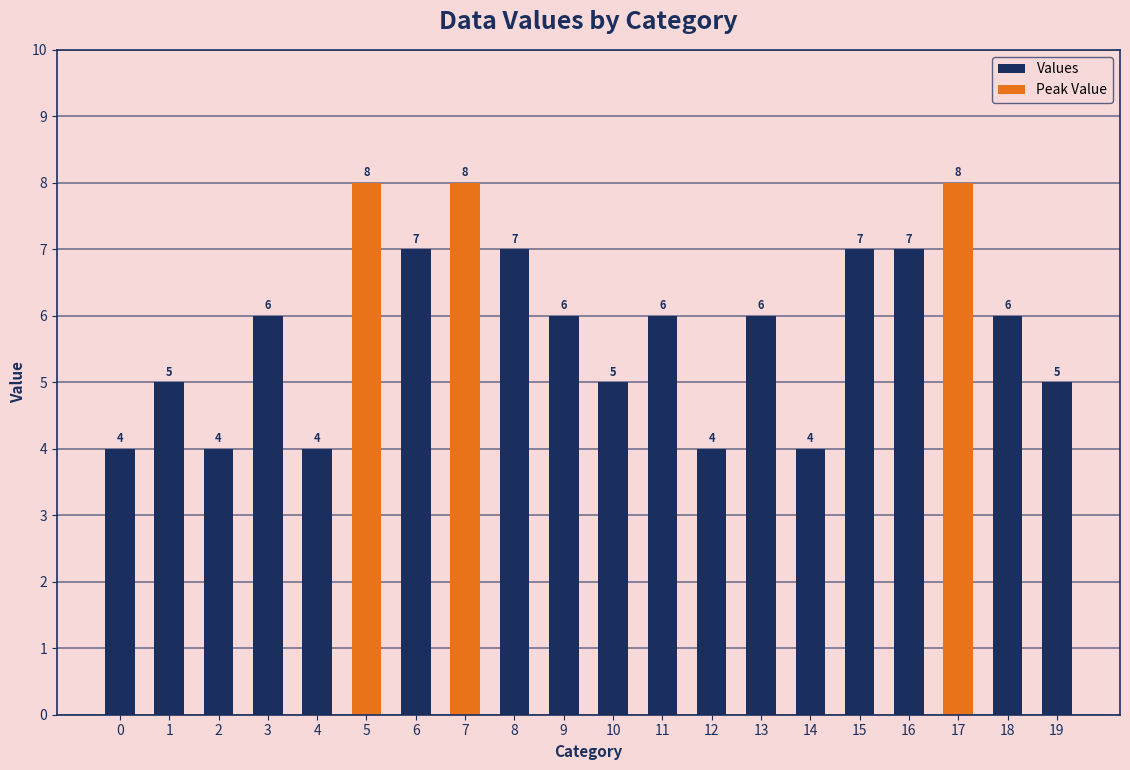

Between 7 and 16, which is larger?

7